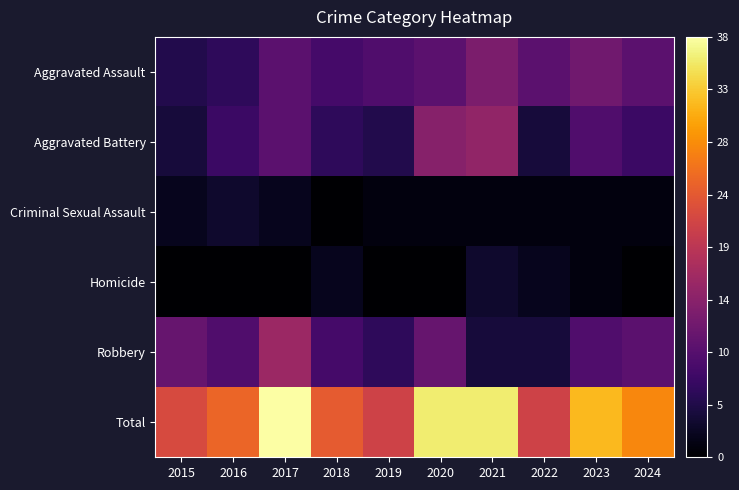

How many categories are shown in the chart?

10